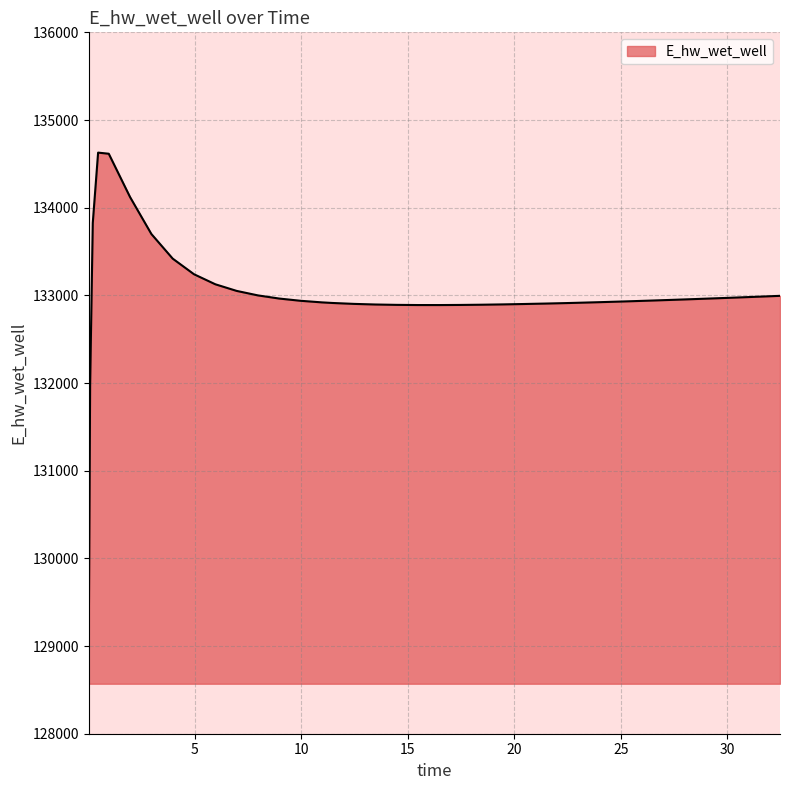

What is the minimum value shown in the chart?

129070.3